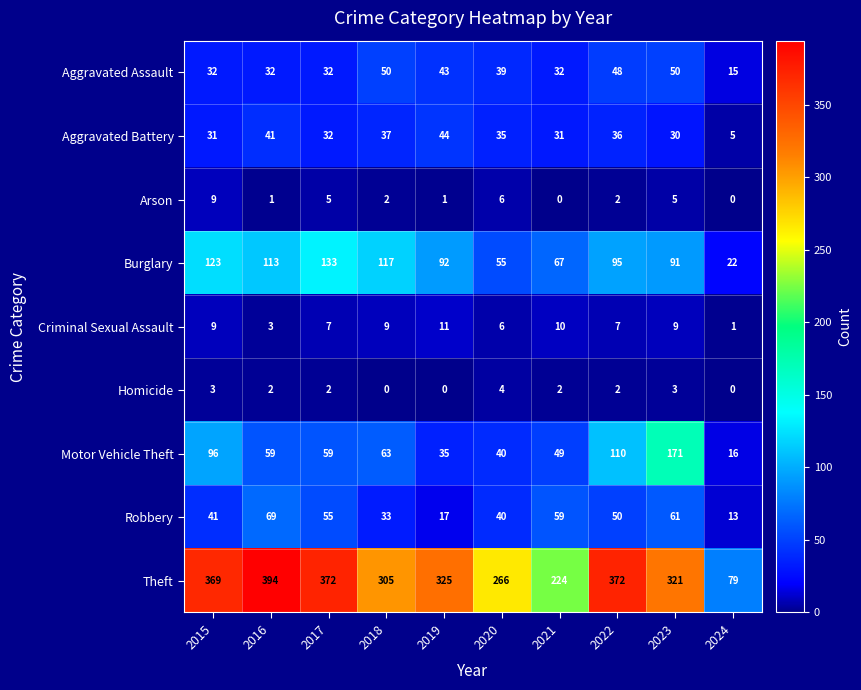

Which series changed the most between 2016 and 2019?

Theft